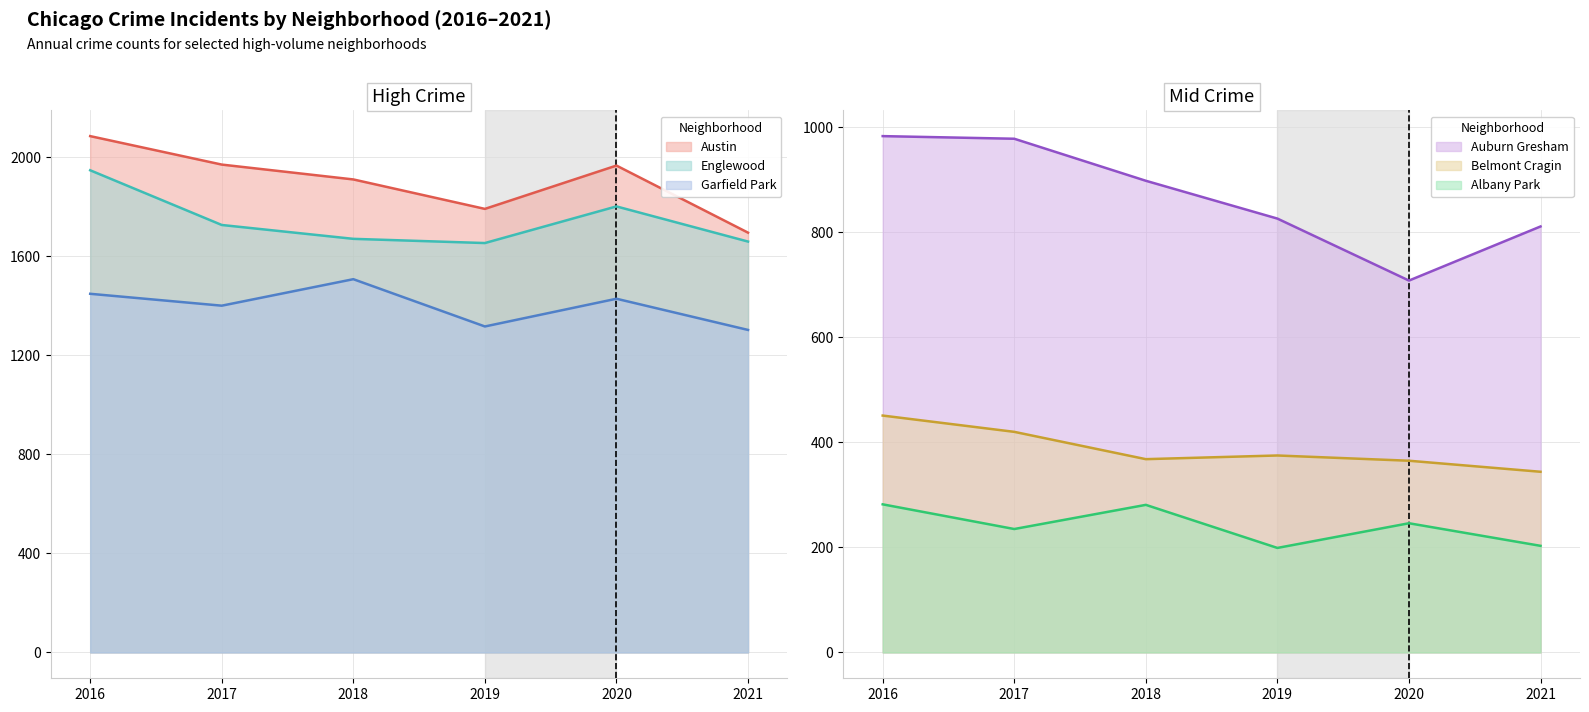

At Albany Park, list the series in order from largest to smallest.

2016, 2018, 2020, 2017, 2021, 2019